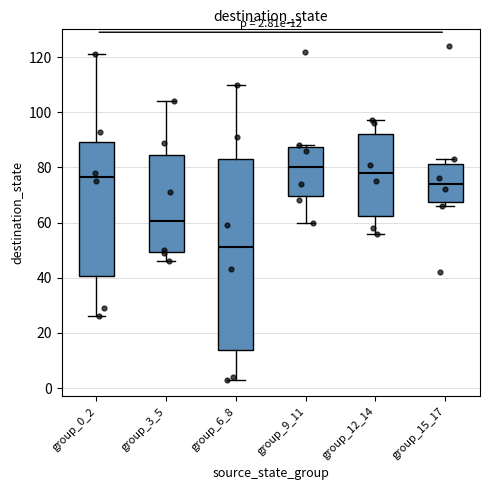

Which box is the tallest, from its lower edge to its upper edge?

group_6_8